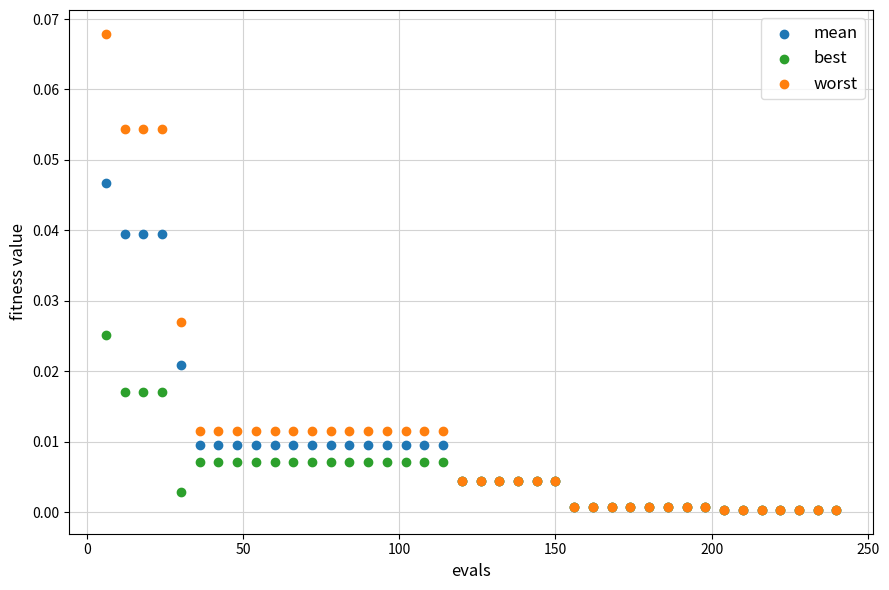

Which series has the widest spread of Y values?

worst